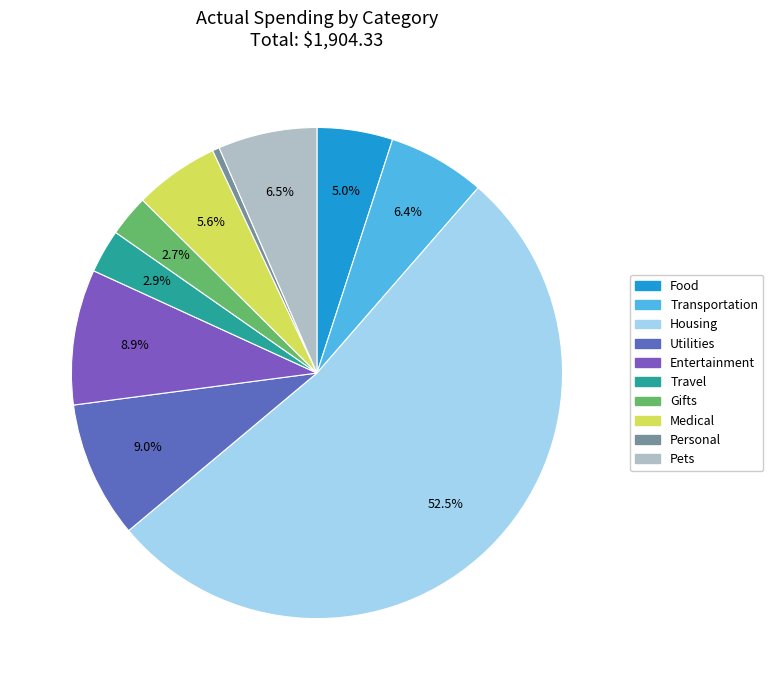

What is the majority slice?

Housing